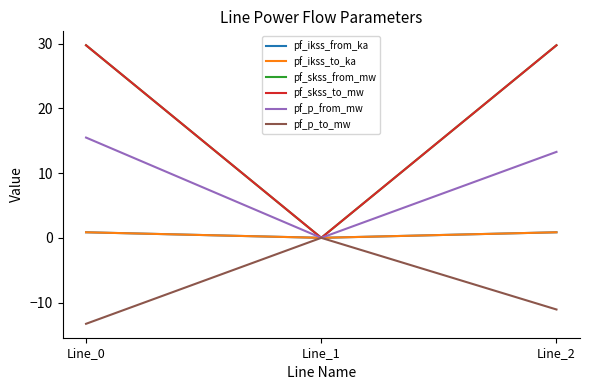

Does the chart display data point markers on the line(s)?

No